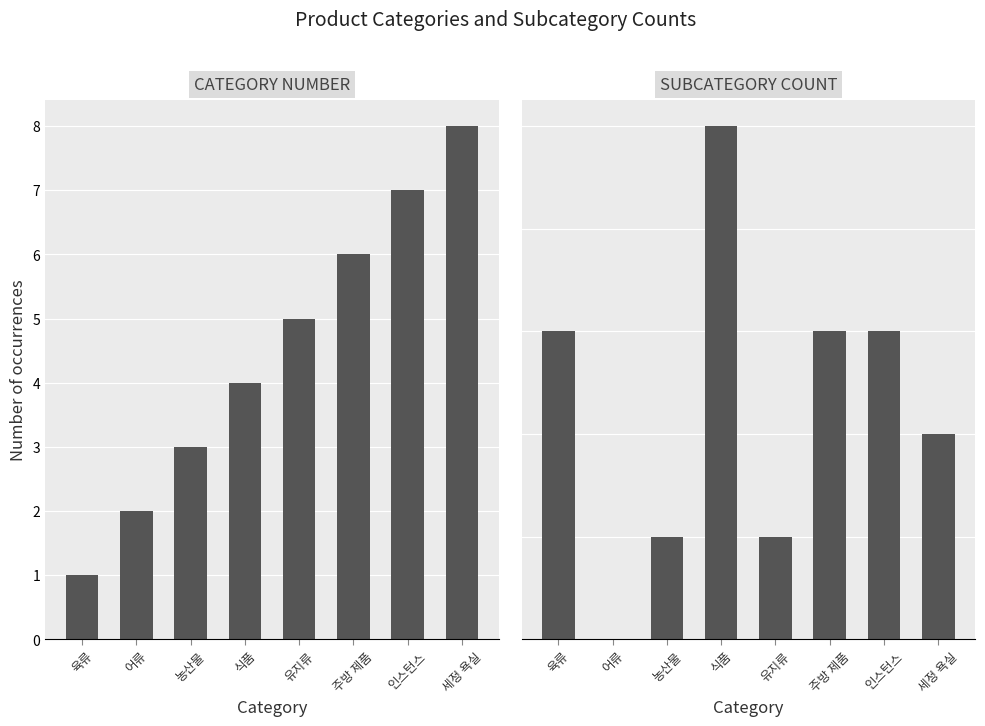

List the series in order of their overall mean, lowest first.

subcategory_counts, col_10